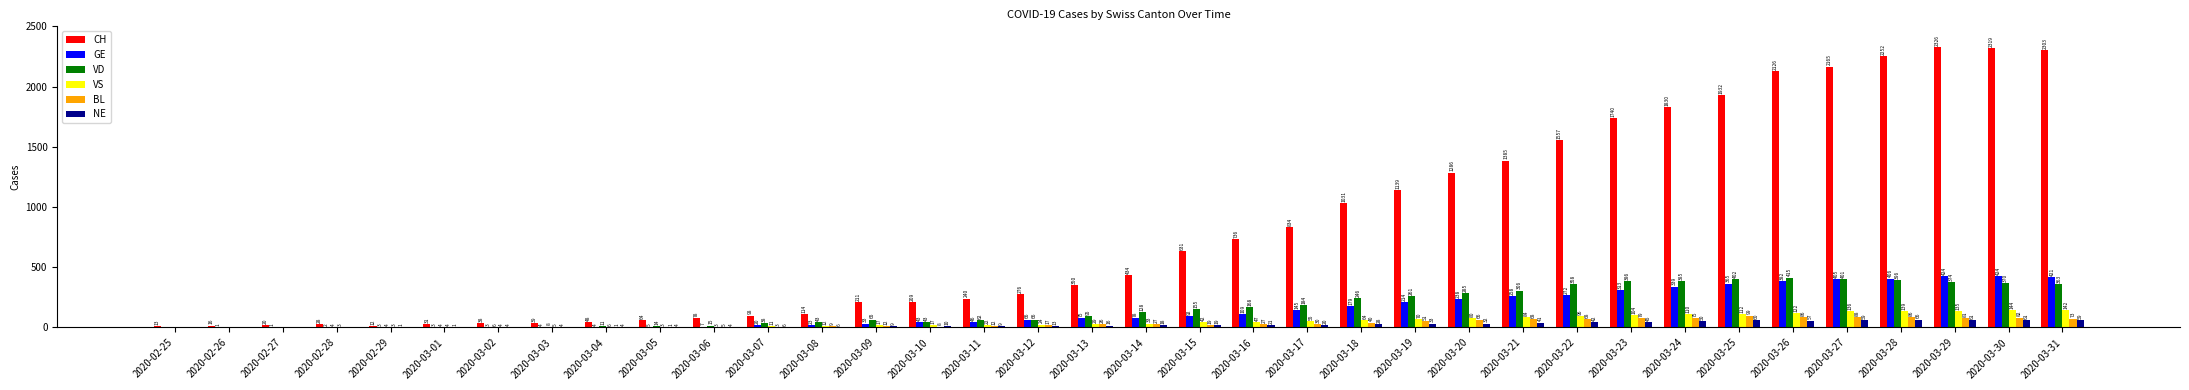

Which category has the highest value in the VD series?

2020-03-26